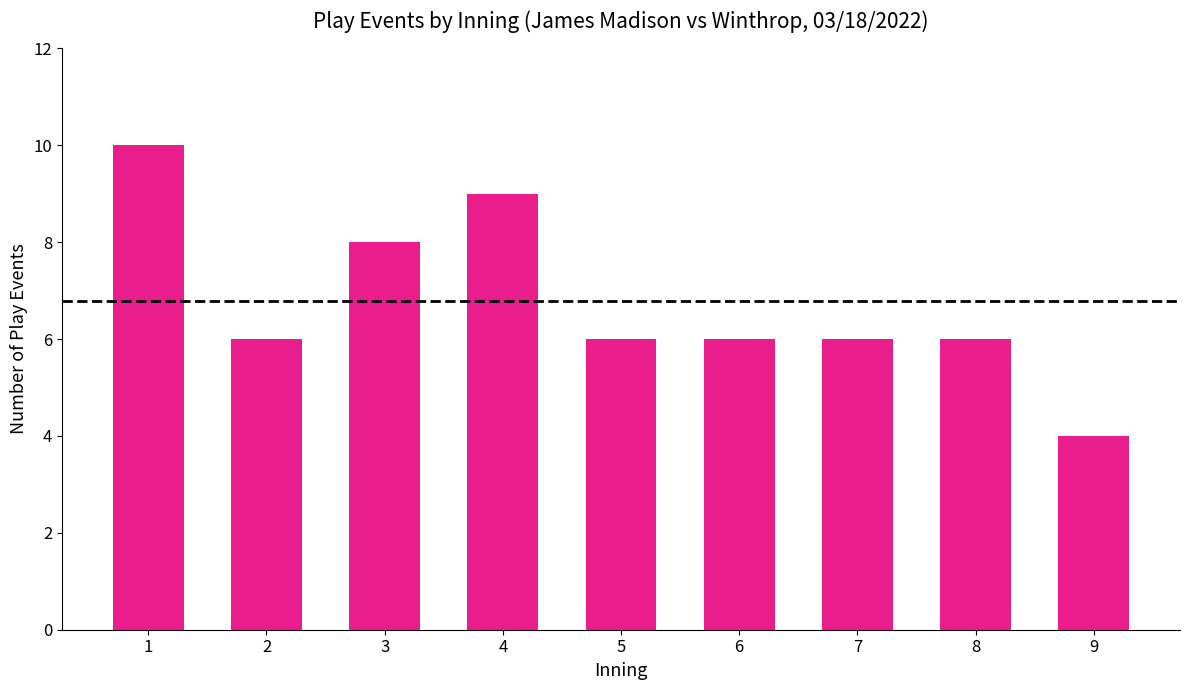

What is the greatest value displayed?

10